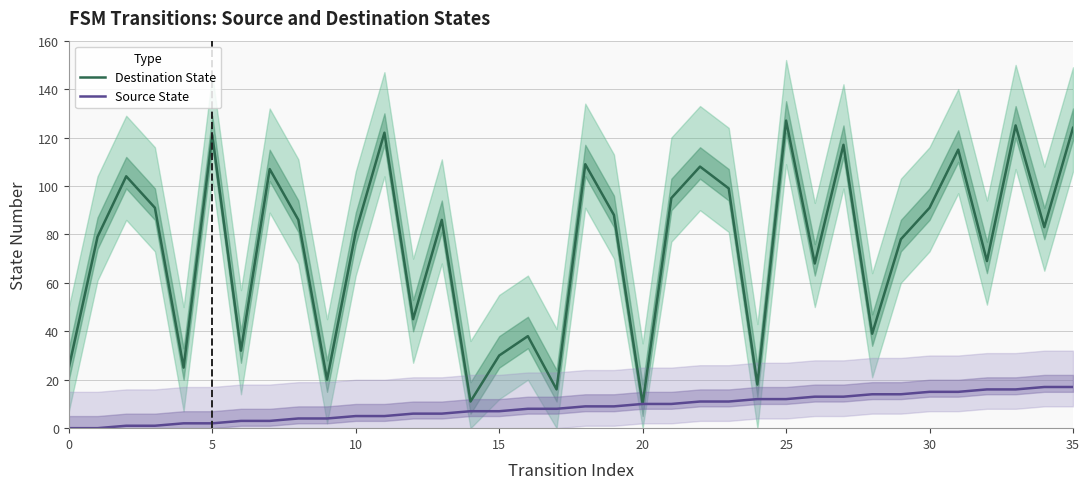

In Destination State, how many points are higher than both neighbors (excluding endpoints)?

12